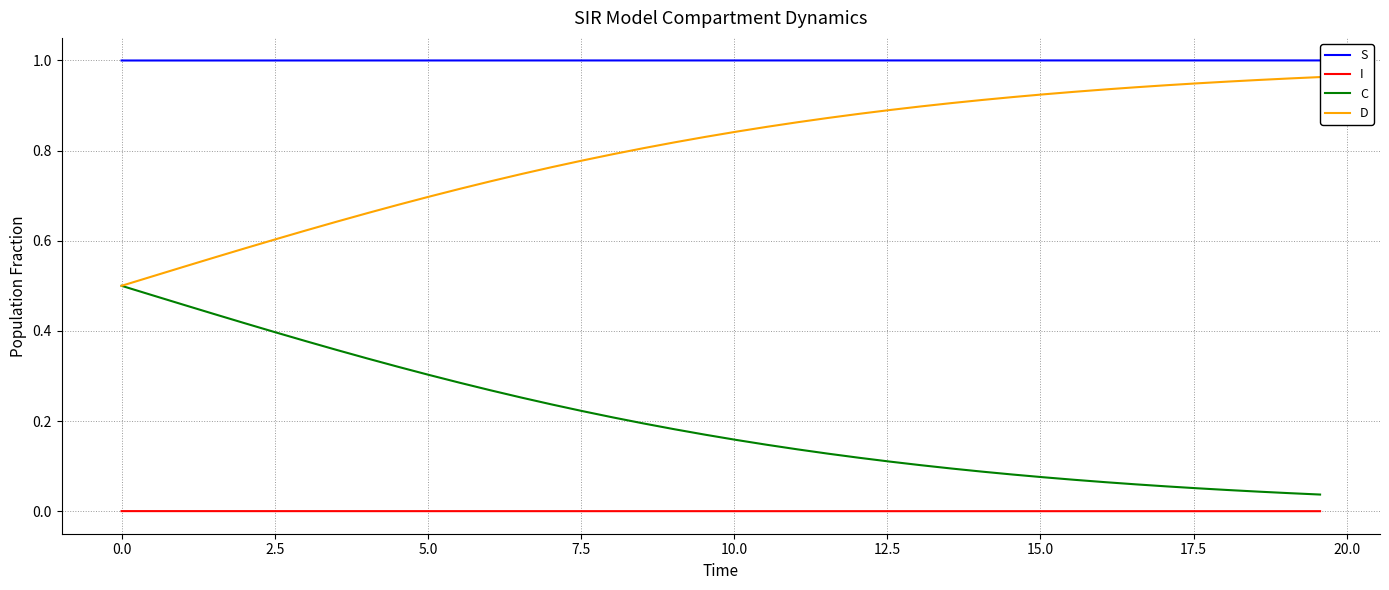

Which series has the largest total across all categories?

S